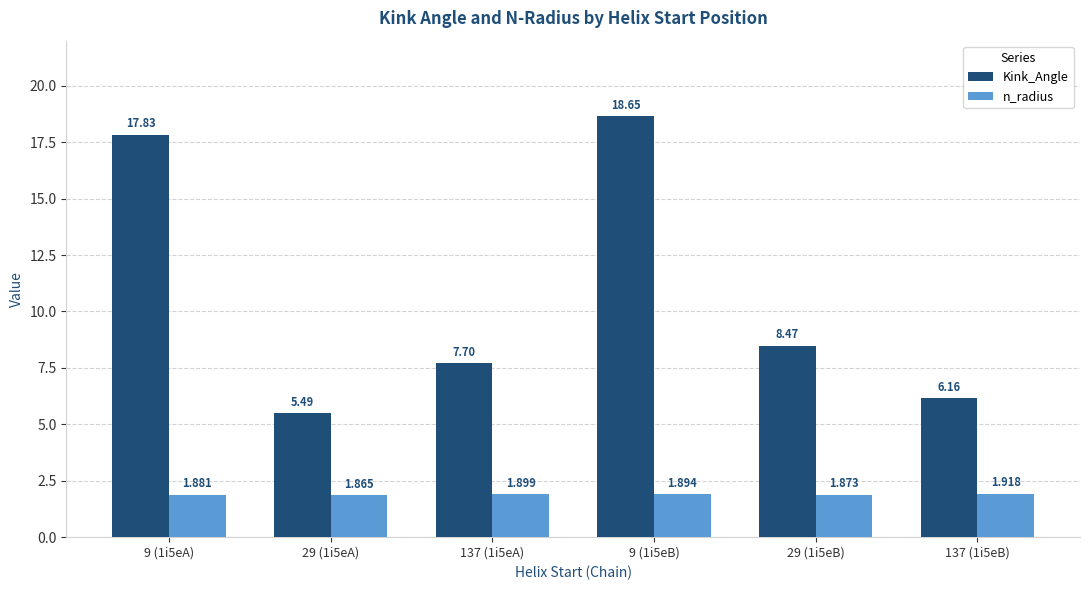

The value of n_radius at 29 (1i5eB) is 1.9. True or false?

True